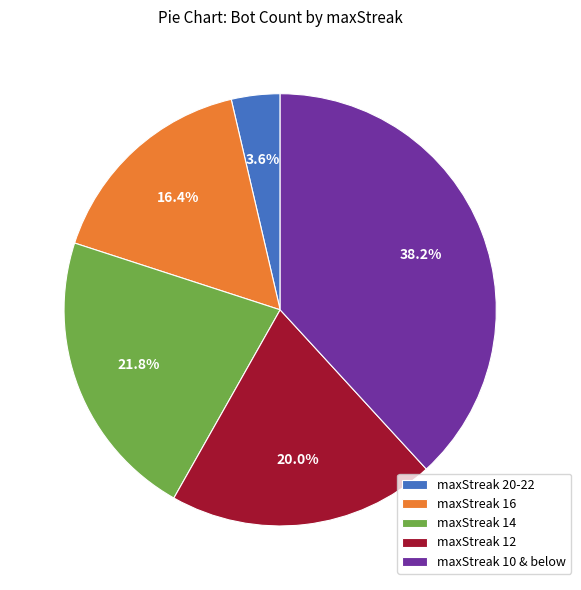

What percentage do maxStreak 16 and maxStreak 12 together represent?

36.4%